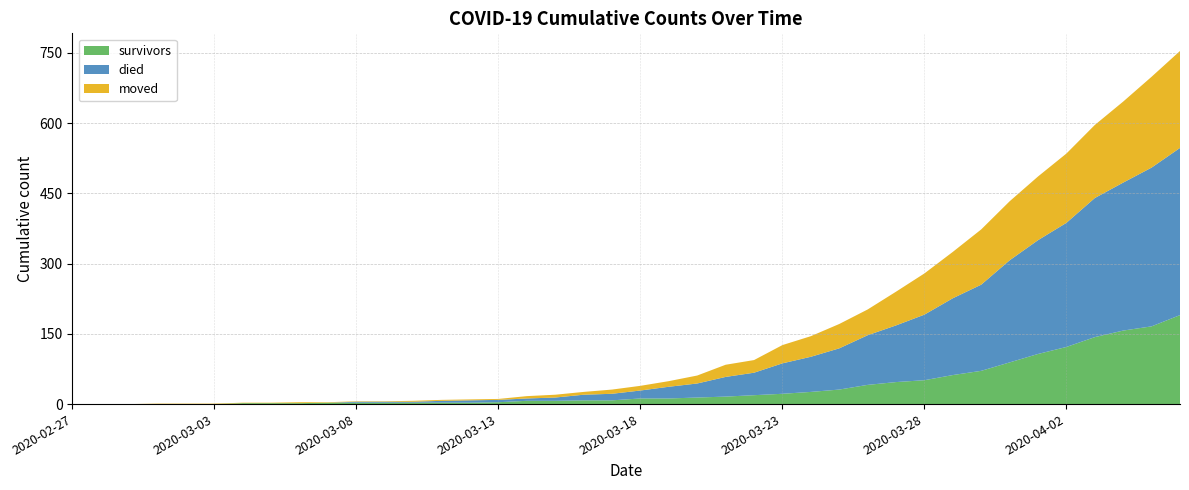

Reading left to right, list all the values displayed in this chart.

survivors: 2020-02-27=0	2020-02-28=0	2020-02-29=0	2020-03-01=0	2020-03-02=0	2020-03-03=0	2020-03-04=2	2020-03-05=2	2020-03-06=2	2020-03-07=3	2020-03-08=3	2020-03-09=3	2020-03-10=3	2020-03-11=3	2020-03-12=3	2020-03-13=4	2020-03-14=7	2020-03-15=7	2020-03-16=8	2020-03-17=8	2020-03-18=12	2020-03-19=12	2020-03-20=14	2020-03-21=16	2020-03-22=19	2020-03-23=22	2020-03-24=26	2020-03-25=31	2020-03-26=41	2020-03-27=47	2020-03-28=51	2020-03-29=62	2020-03-30=71	2020-03-31=89	2020-04-01=107	2020-04-02=122	2020-04-03=143	2020-04-04=157	2020-04-05=166	2020-04-06=190
died: 2020-02-27=0	2020-02-28=0	2020-02-29=0	2020-03-01=0	2020-03-02=0	2020-03-03=0	2020-03-04=0	2020-03-05=0	2020-03-06=0	2020-03-07=0	2020-03-08=2	2020-03-09=2	2020-03-10=2	2020-03-11=4	2020-03-12=5	2020-03-13=5	2020-03-14=5	2020-03-15=7	2020-03-16=12	2020-03-17=14	2020-03-18=17	2020-03-19=25	2020-03-20=30	2020-03-21=42	2020-03-22=48	2020-03-23=65	2020-03-24=75	2020-03-25=88	2020-03-26=106	2020-03-27=121	2020-03-28=140	2020-03-29=164	2020-03-30=184	2020-03-31=218	2020-04-01=243	2020-04-02=265	2020-04-03=297	2020-04-04=316	2020-04-05=339	2020-04-06=357
moved: 2020-02-27=0	2020-02-28=0	2020-02-29=0	2020-03-01=1	2020-03-02=1	2020-03-03=1	2020-03-04=1	2020-03-05=1	2020-03-06=2	2020-03-07=1	2020-03-08=1	2020-03-09=1	2020-03-10=2	2020-03-11=2	2020-03-12=2	2020-03-13=2	2020-03-14=5	2020-03-15=6	2020-03-16=6	2020-03-17=9	2020-03-18=10	2020-03-19=12	2020-03-20=17	2020-03-21=26	2020-03-22=27	2020-03-23=39	2020-03-24=44	2020-03-25=52	2020-03-26=55	2020-03-27=72	2020-03-28=88	2020-03-29=99	2020-03-30=118	2020-03-31=126	2020-04-01=136	2020-04-02=148	2020-04-03=156	2020-04-04=173	2020-04-05=194	2020-04-06=207